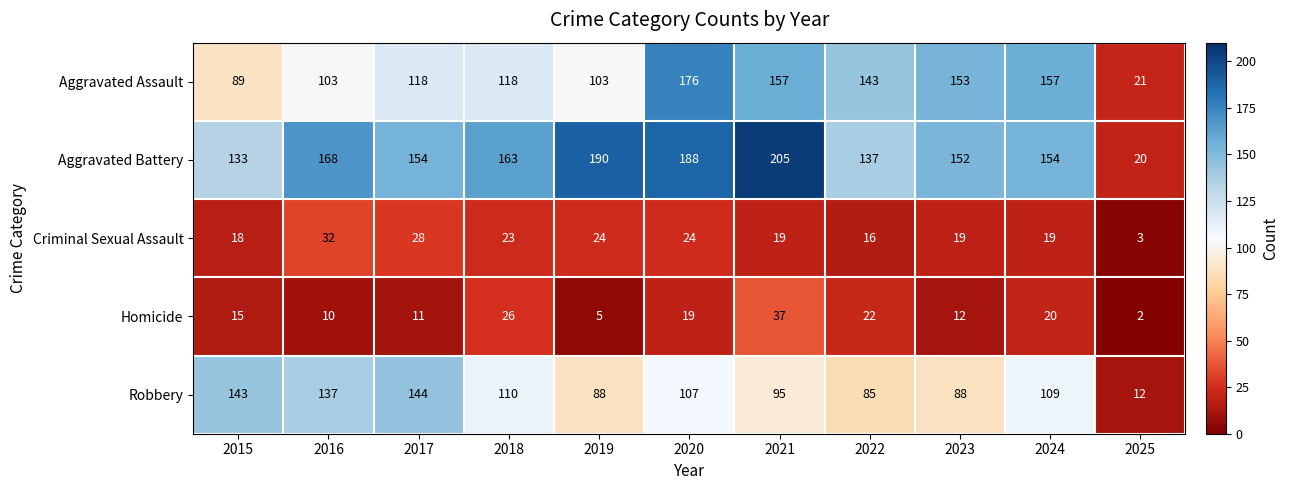

At which label does Aggravated Battery first exceed 154?

2016